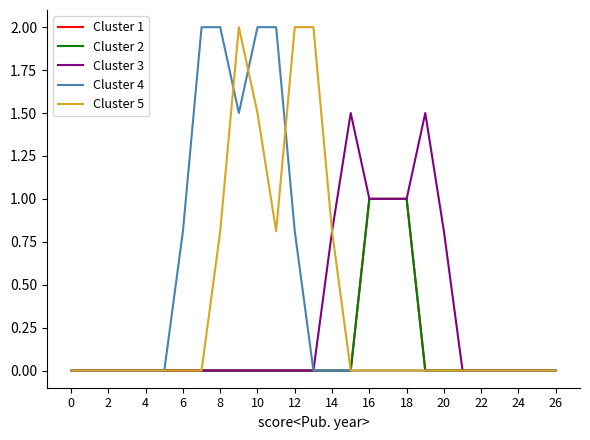

Is this an area chart (filled region under the line)?

No